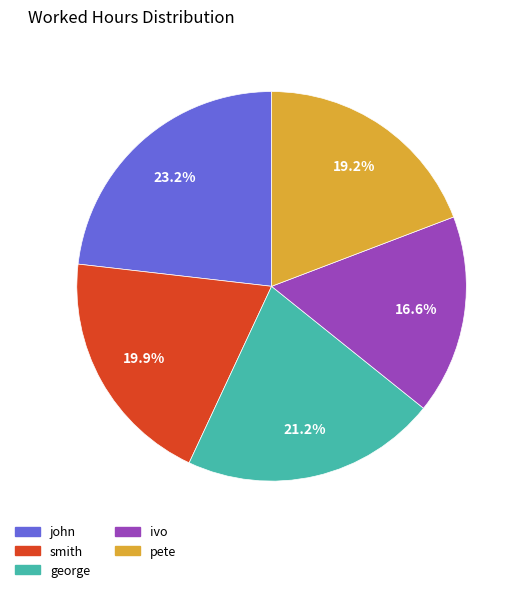

What percentage is the george slice, to the nearest percent?

21%